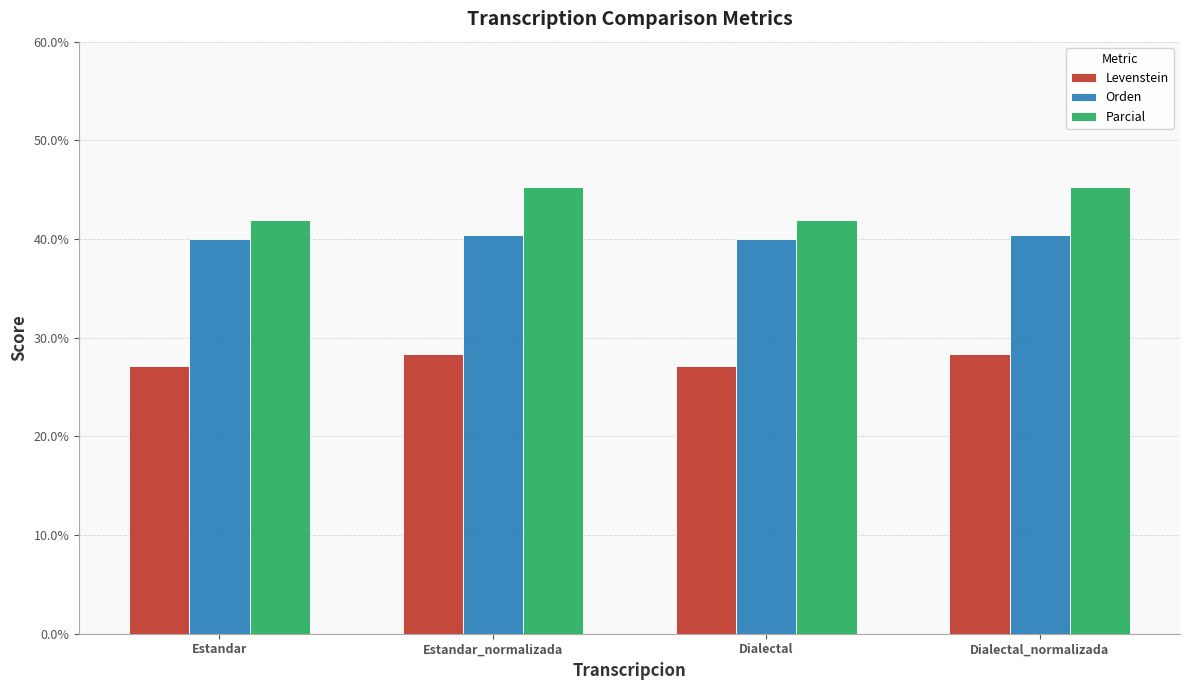

Reading left to right, what are all the values shown in this chart?

Levenstein: Estandar=27.1	Estandar_normalizada=28.3	Dialectal=27.1	Dialectal_normalizada=28.3
Orden: Estandar=40.0	Estandar_normalizada=40.4	Dialectal=40.0	Dialectal_normalizada=40.4
Parcial: Estandar=41.9	Estandar_normalizada=45.3	Dialectal=41.9	Dialectal_normalizada=45.3